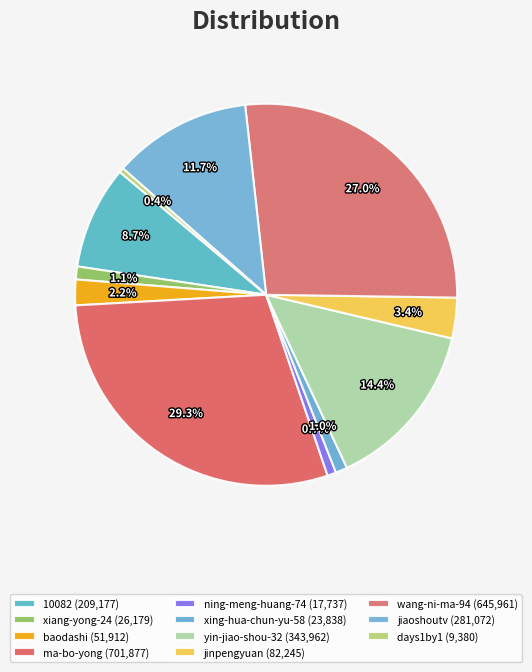

Which category has the smallest portion of the pie?

days1by1